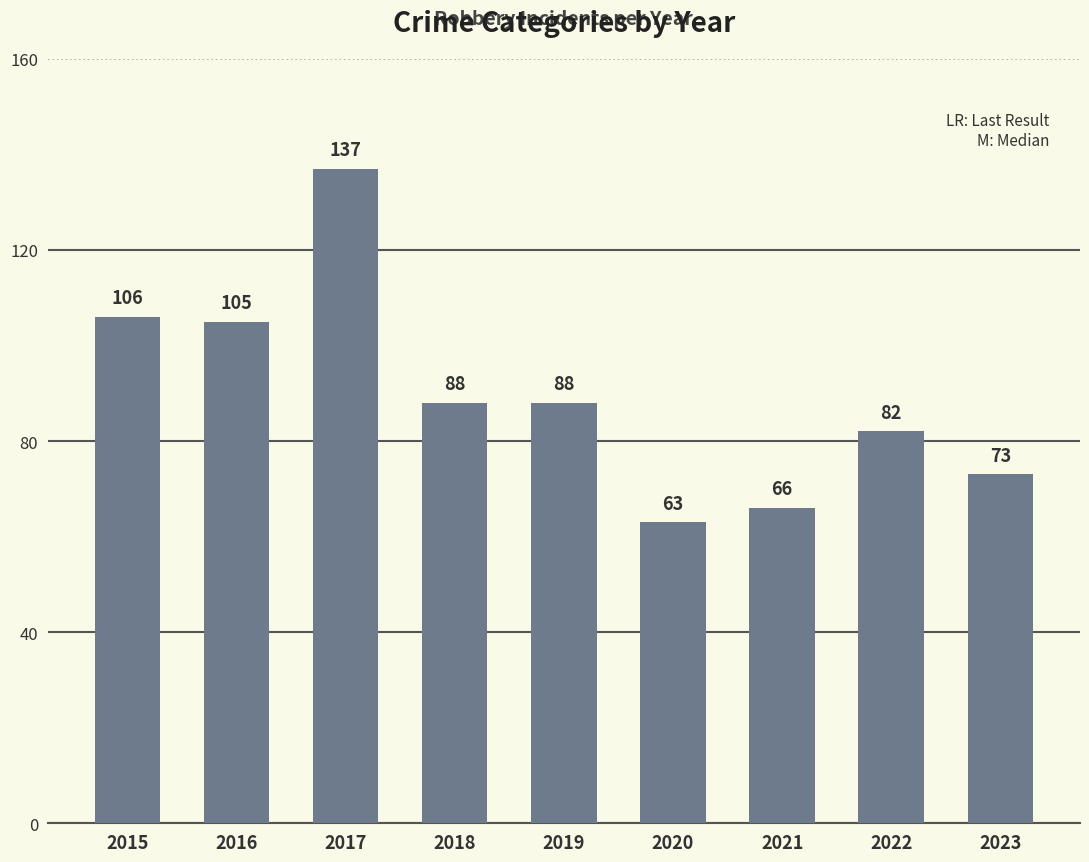

What is the value of the 4th bar from the left?

88